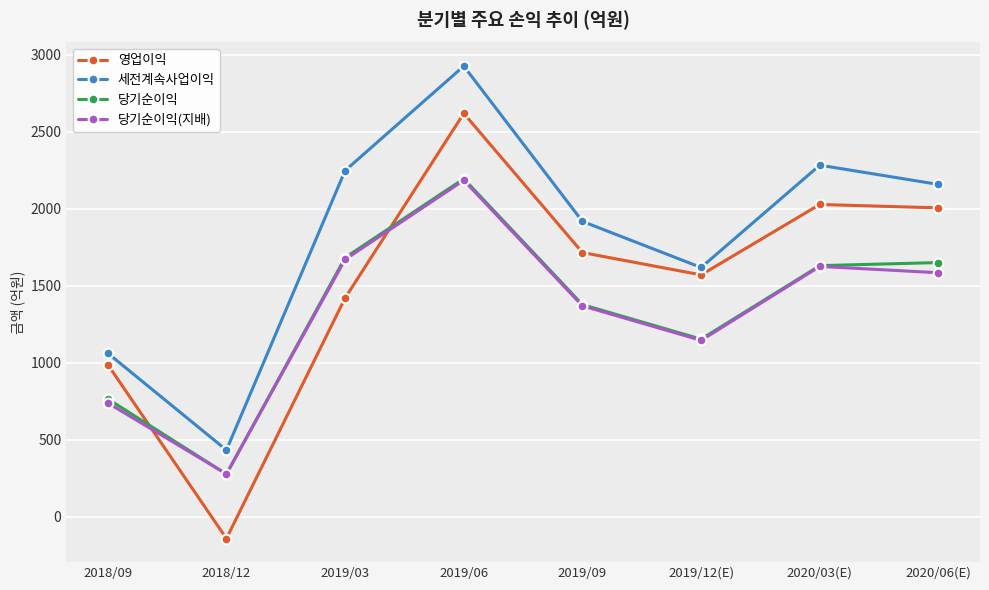

In 당기순이익(지배), how many points are lower than both neighbors (excluding endpoints)?

2